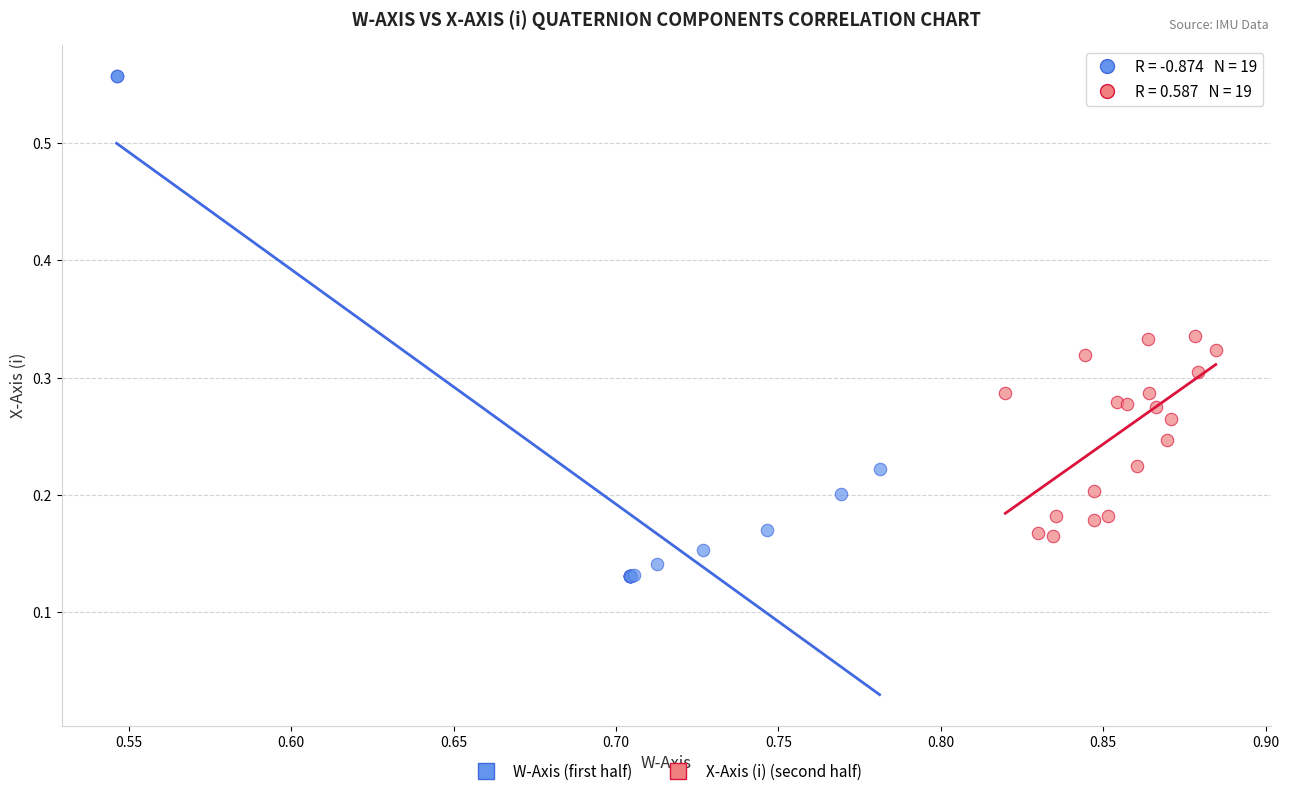

Which series has the largest Y range (max minus min)?

W-Axis (first half)